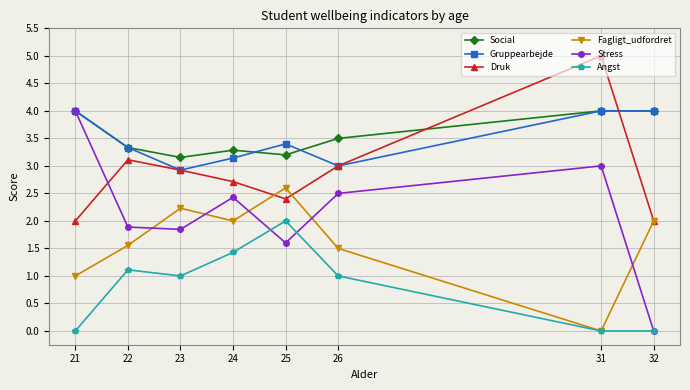

What are all the series names shown in the legend?

Social, Gruppearbejde, Druk, Fagligt_udfordret, Stress, Angst